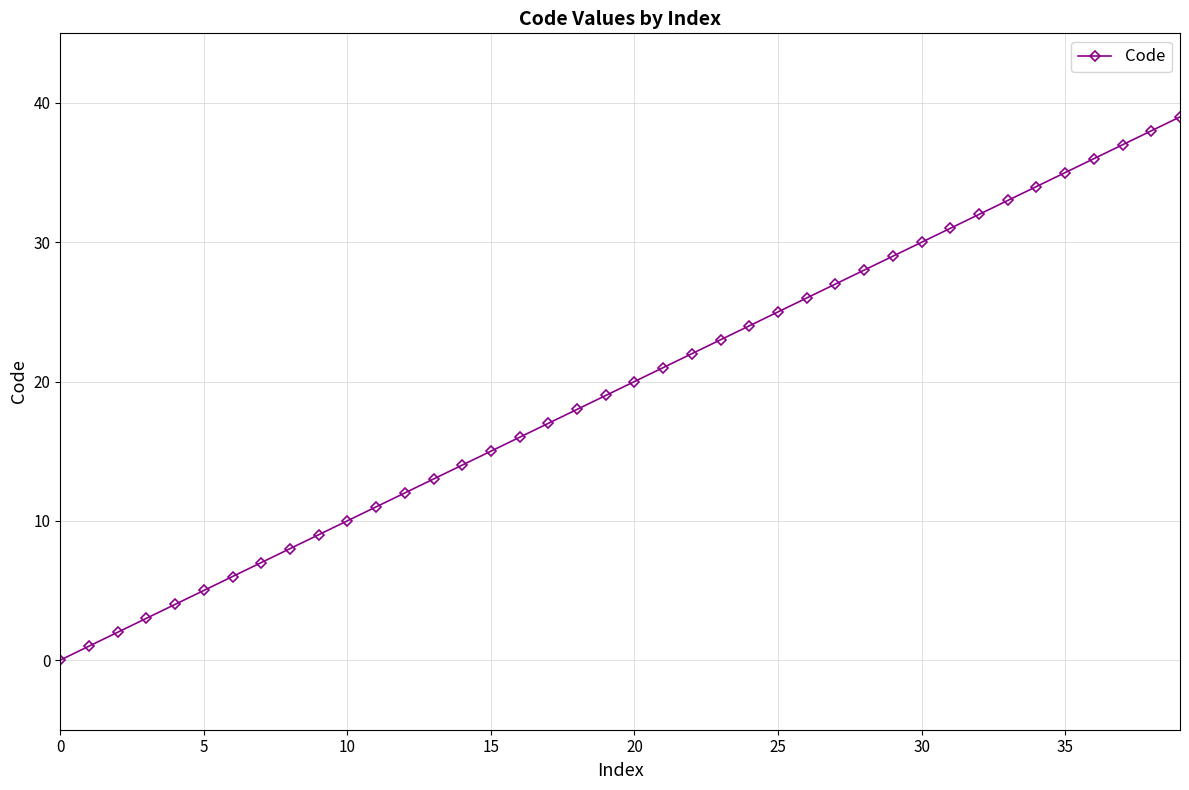

Is this an area chart (filled region under the line)?

No